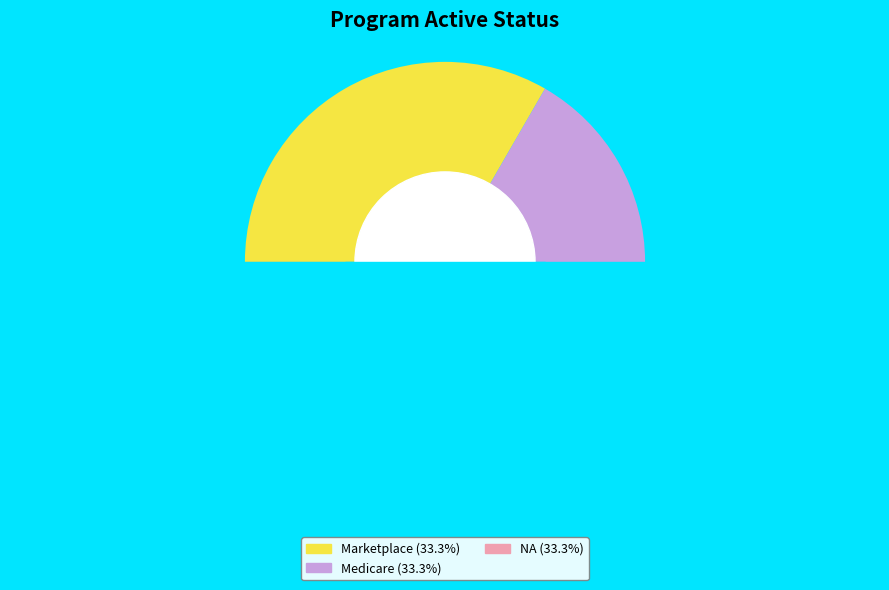

Is Unknown the majority of the pie?

No